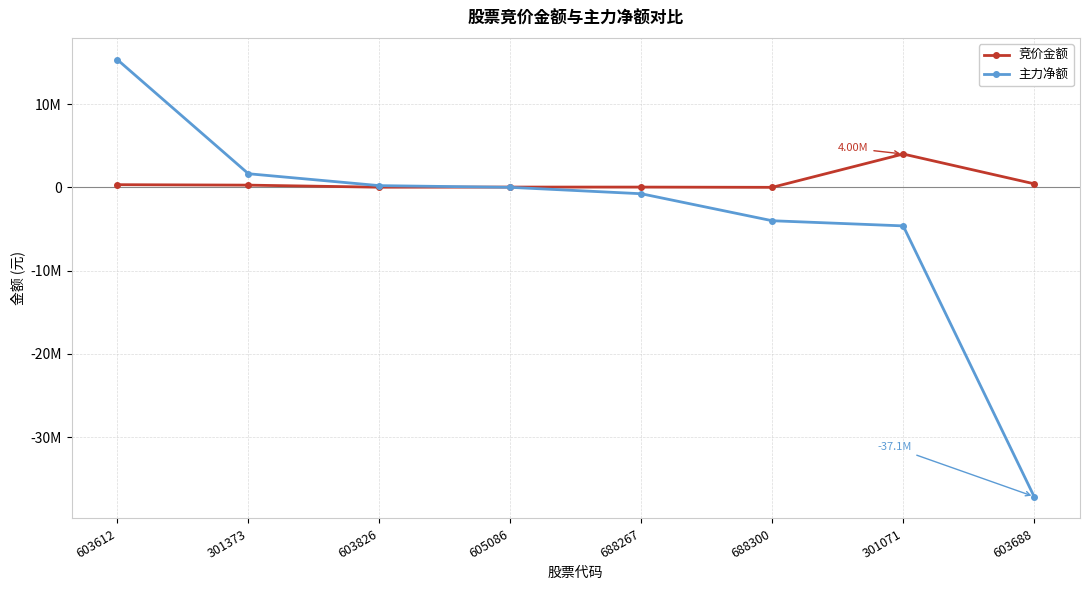

At which category does the chart reach its peak across all series?

603612